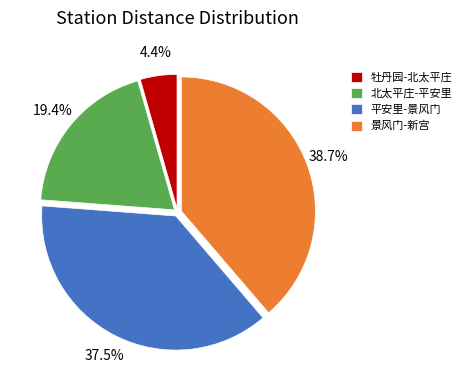

Is 平安里-景风门 the majority of the pie?

No